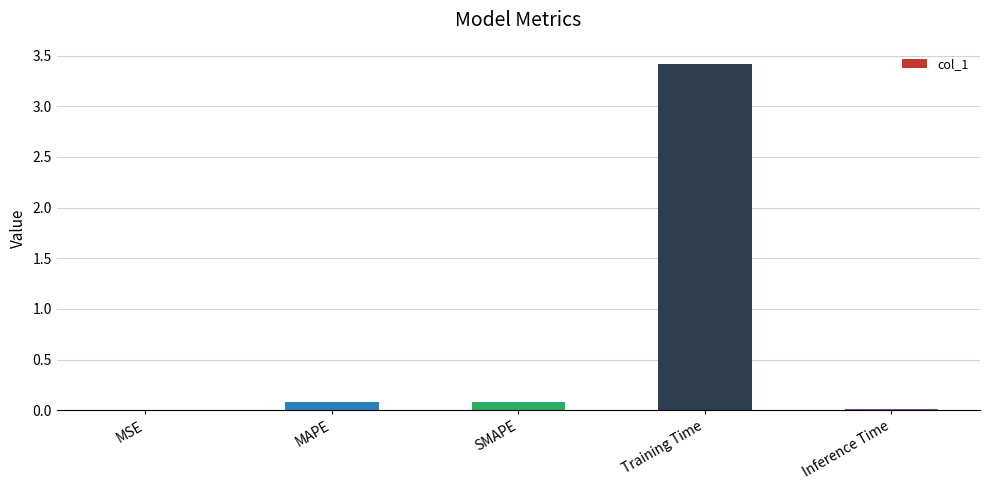

How many series are shown in this chart?

1